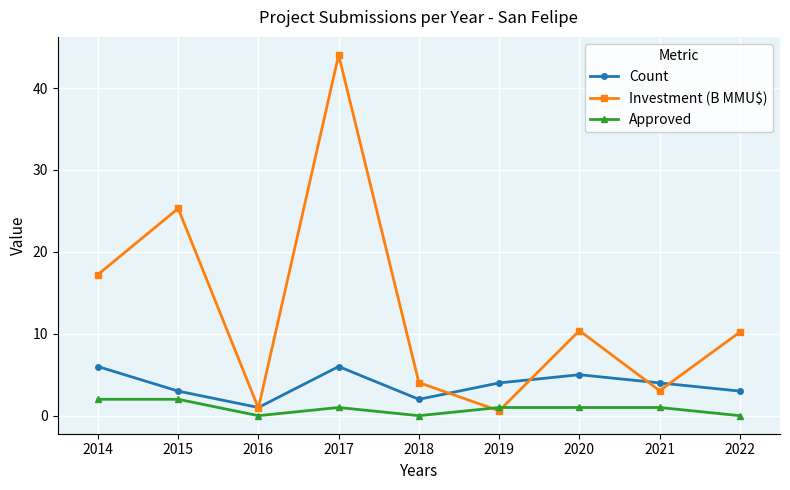

What is the value of the Investment (B MMU$) point at the 2nd from the left?

25.3